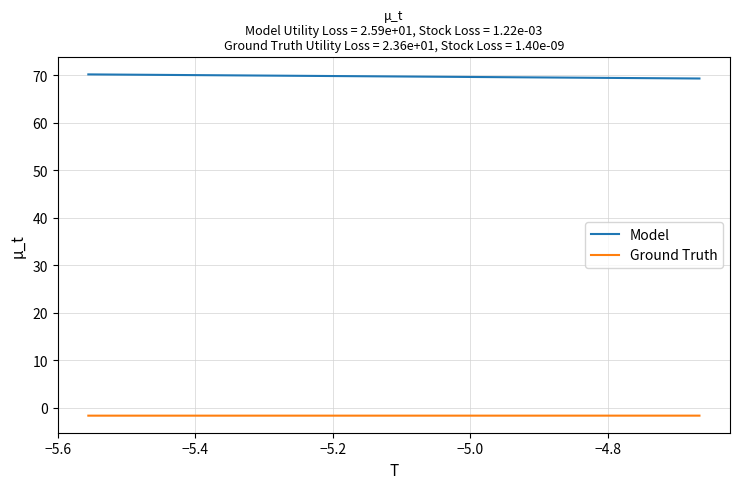

What is the maximum value shown in the chart?

70.1